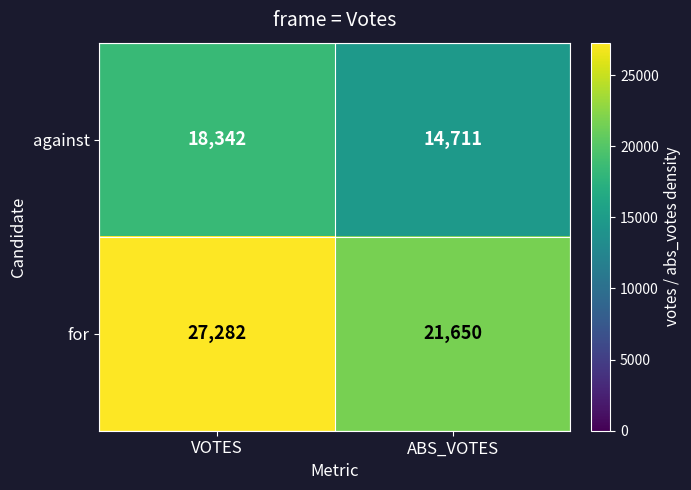

What is the difference between the maximum and minimum values in the against series?

3631